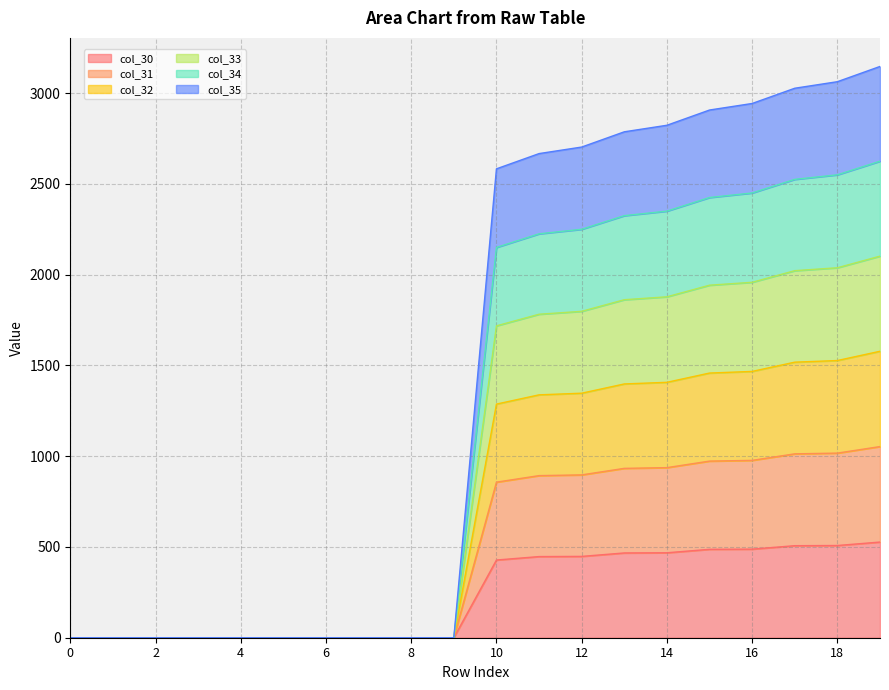

Rank the series by their average value, from highest to lowest.

col_33, col_32, col_34, col_31, col_35, col_30